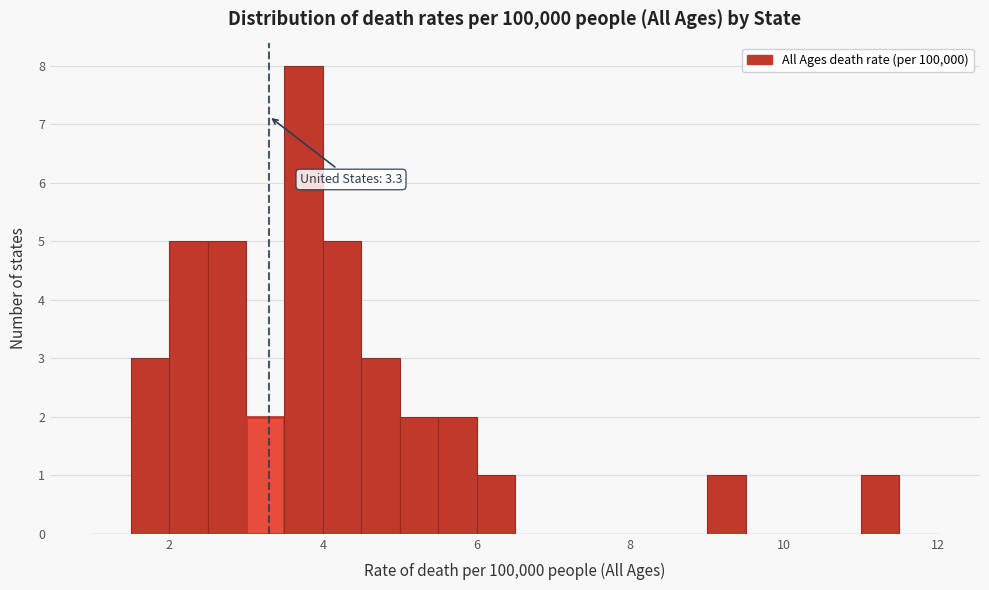

Around what value on the x-axis is the tallest bar? Give the approximate position of its centre, as read against the axis.

3.8